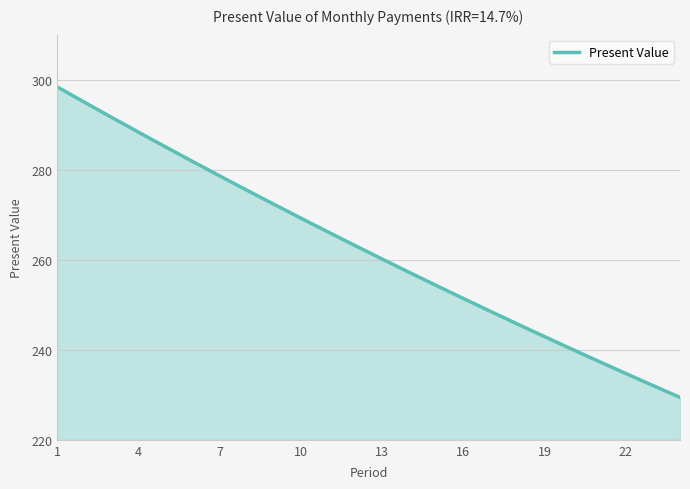

What is the maximum value shown in the chart?

298.4